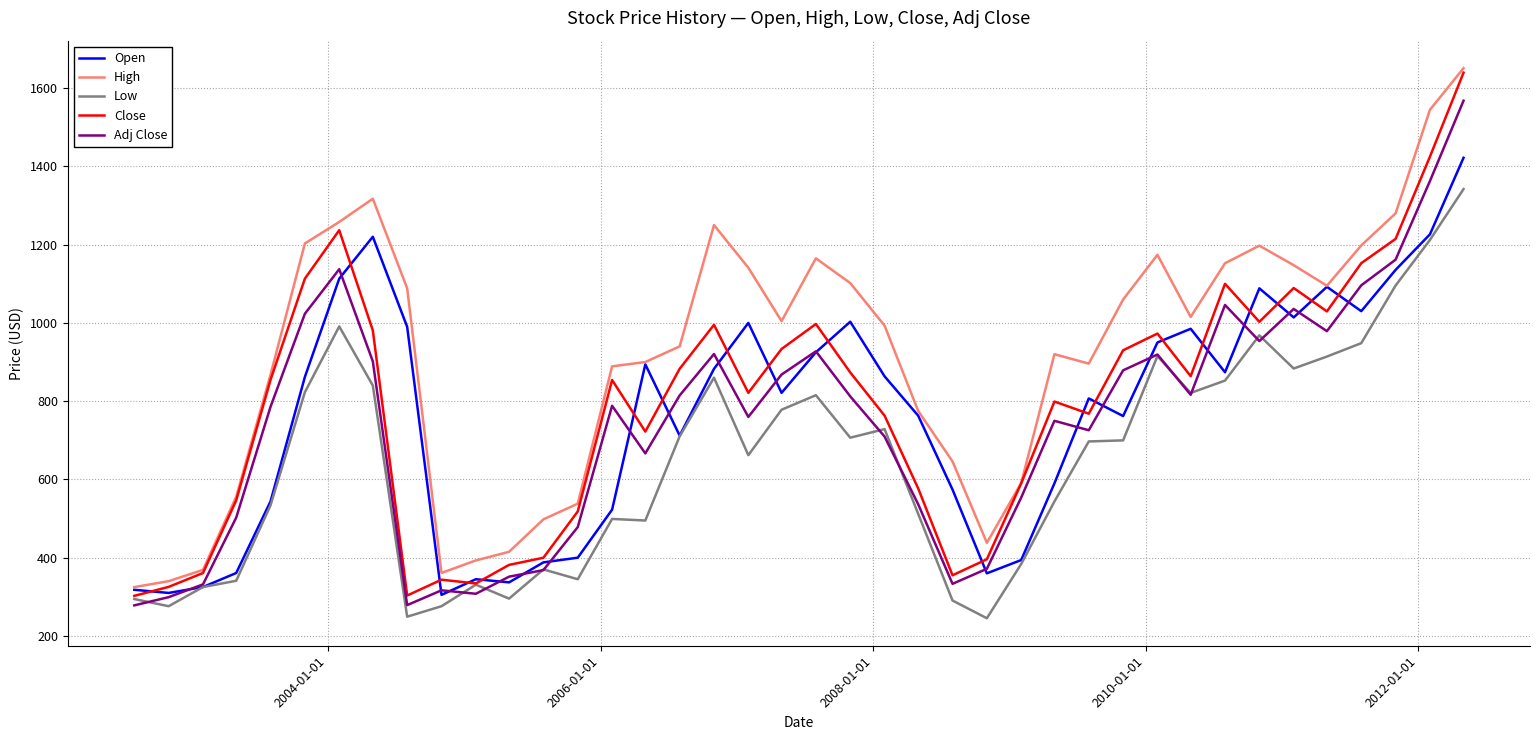

What is the lowest value of the Close series?

302.5